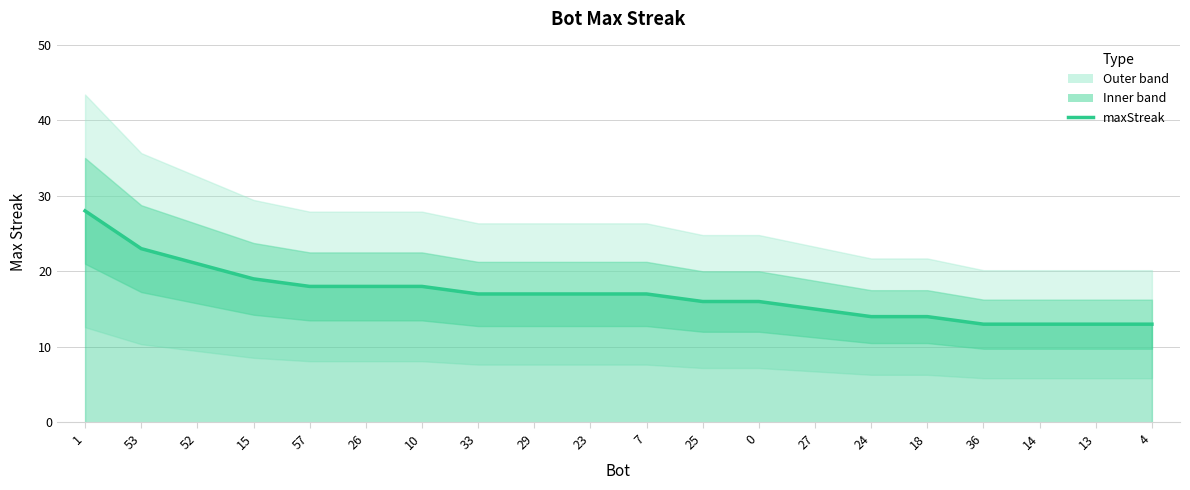

The chart shows a value of 26 at 10. True or false?

False